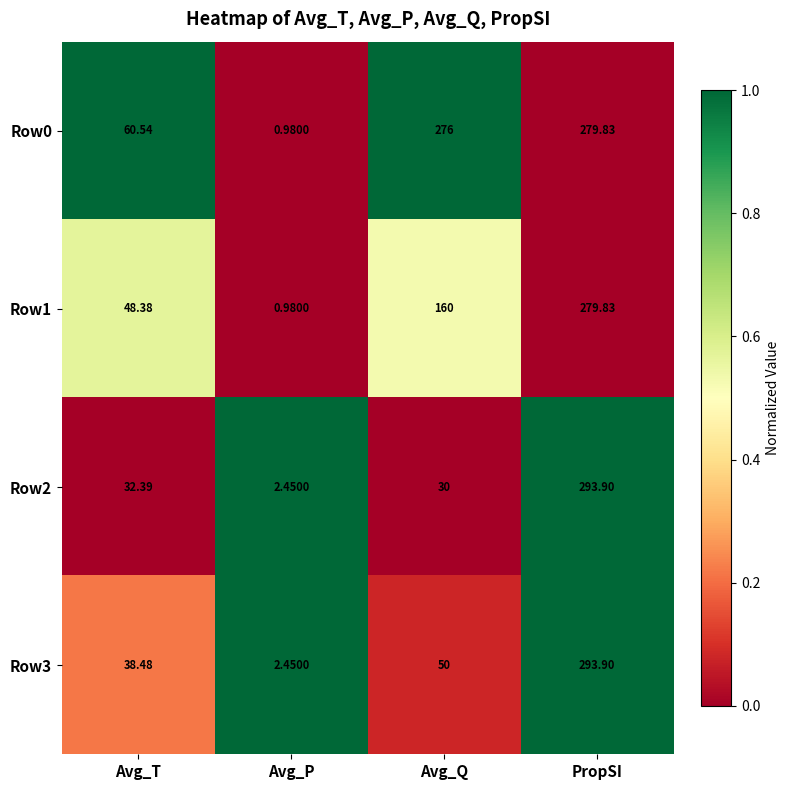

List the labels in order of Row3 value, smallest first.

Avg_P, Avg_T, Avg_Q, PropSI